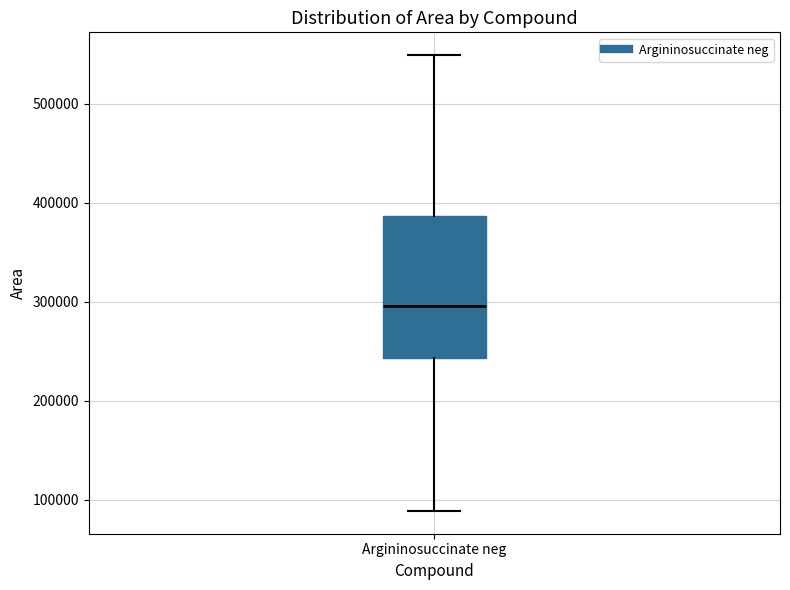

Transcribe this box plot: give where the median line is, the range the box spans, and where the two whiskers end, as read against the y-axis. The values are not printed on the chart, so give them approximately, as read against the axis.

median 300000, box 240000 to 390000, whiskers 90000 to 550000